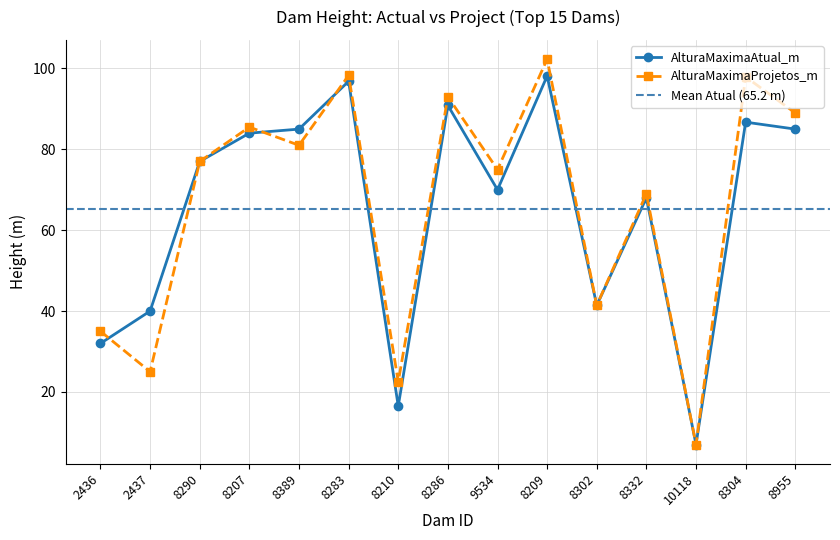

What is the label of the 14th point from the left?

8304